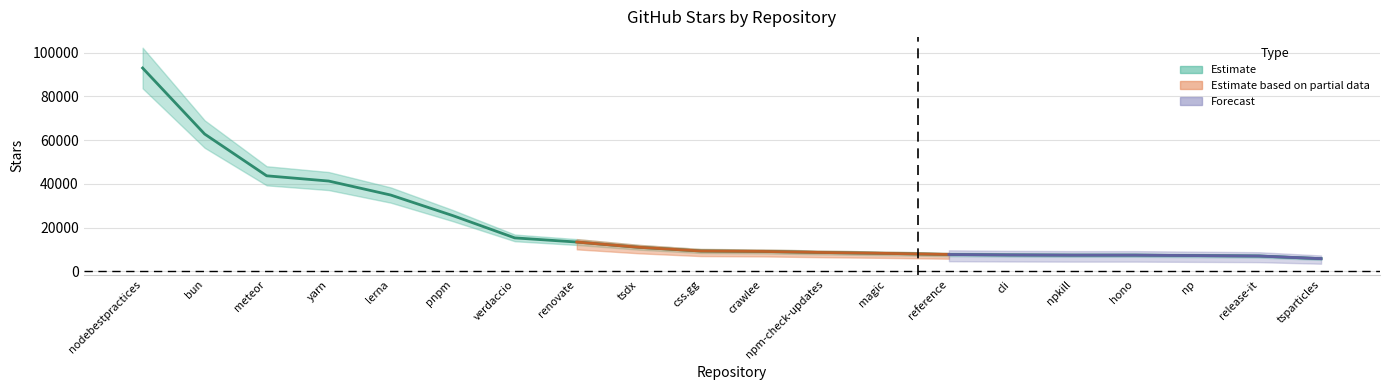

What is the change in value from bun to npm-check-updates?

-54200